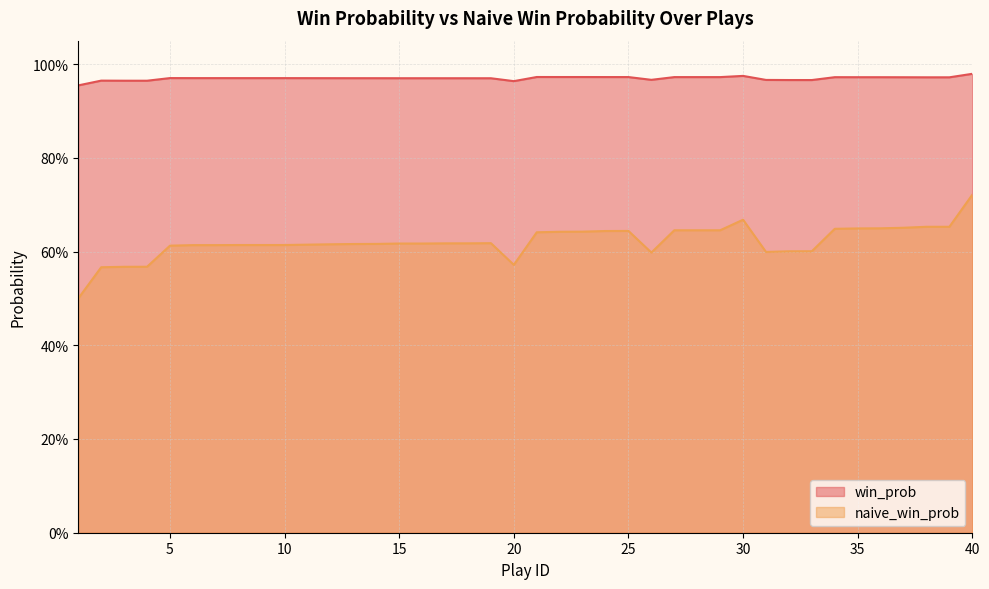

Rank the categories by naive_win_prob value from highest to lowest.

40, 30, 38, 39, 37, 36, 35, 34, 27, 28, 29, 25, 24, 23, 22, 21, 19, 18, 17, 15, 16, 14, 13, 12, 11, 8, 9, 10, 6, 7, 5, 33, 32, 31, 26, 20, 4, 3, 2, 1